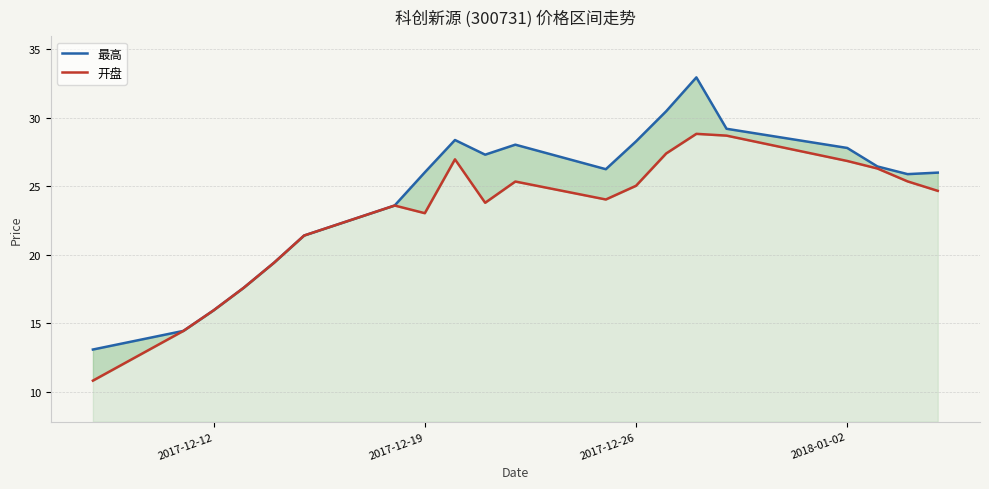

What is the difference between the maximum and minimum values in the 开盘 series?

18.0